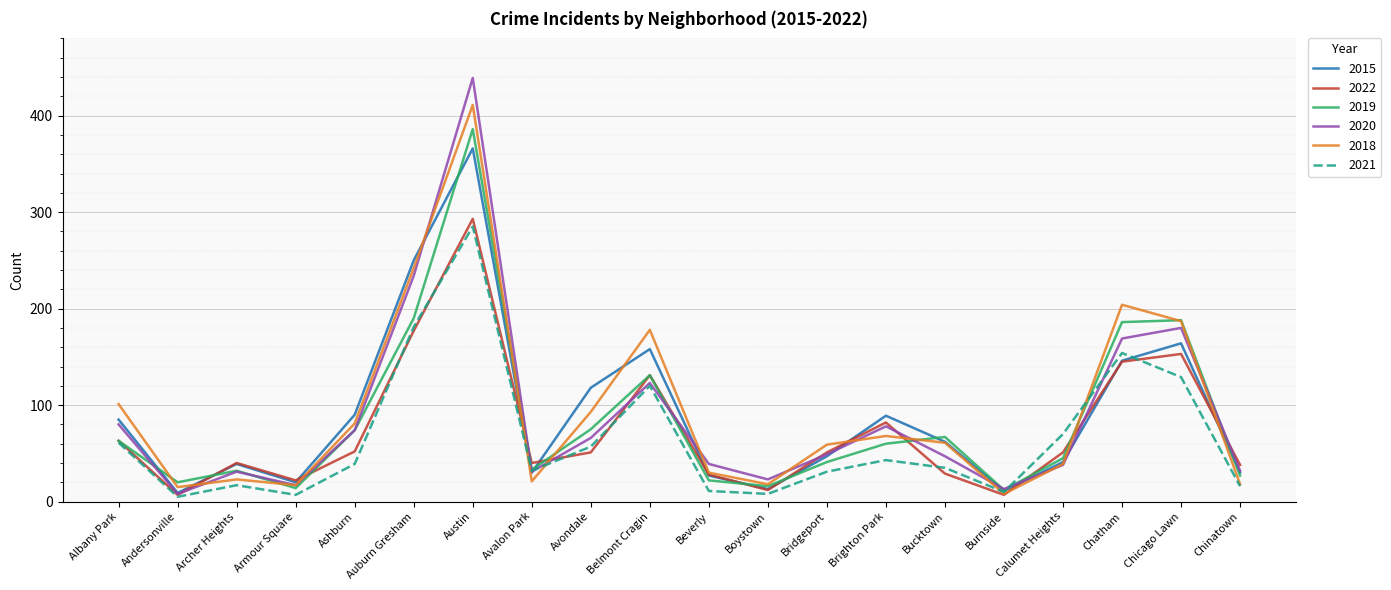

Where is the first local maximum for 2022?

Archer Heights